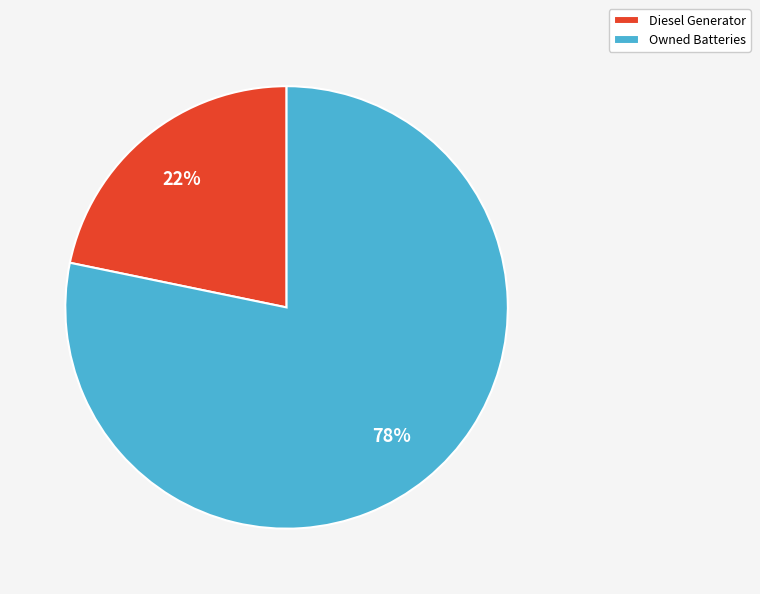

Which has a higher value, Owned Batteries or Diesel Generator?

Owned Batteries